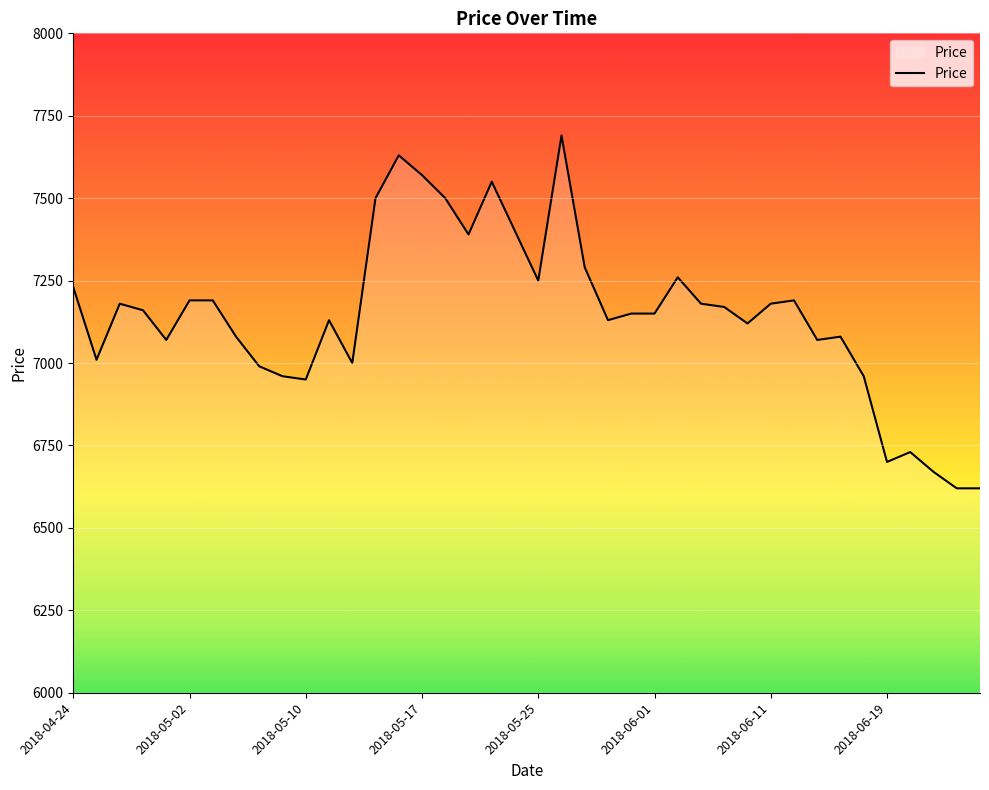

What is the difference between the maximum and minimum values?

1070